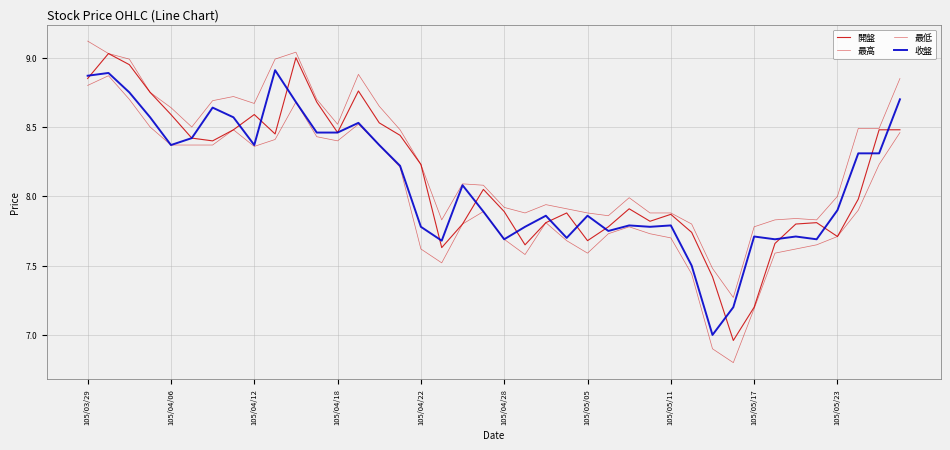

How many series are shown in this chart?

4